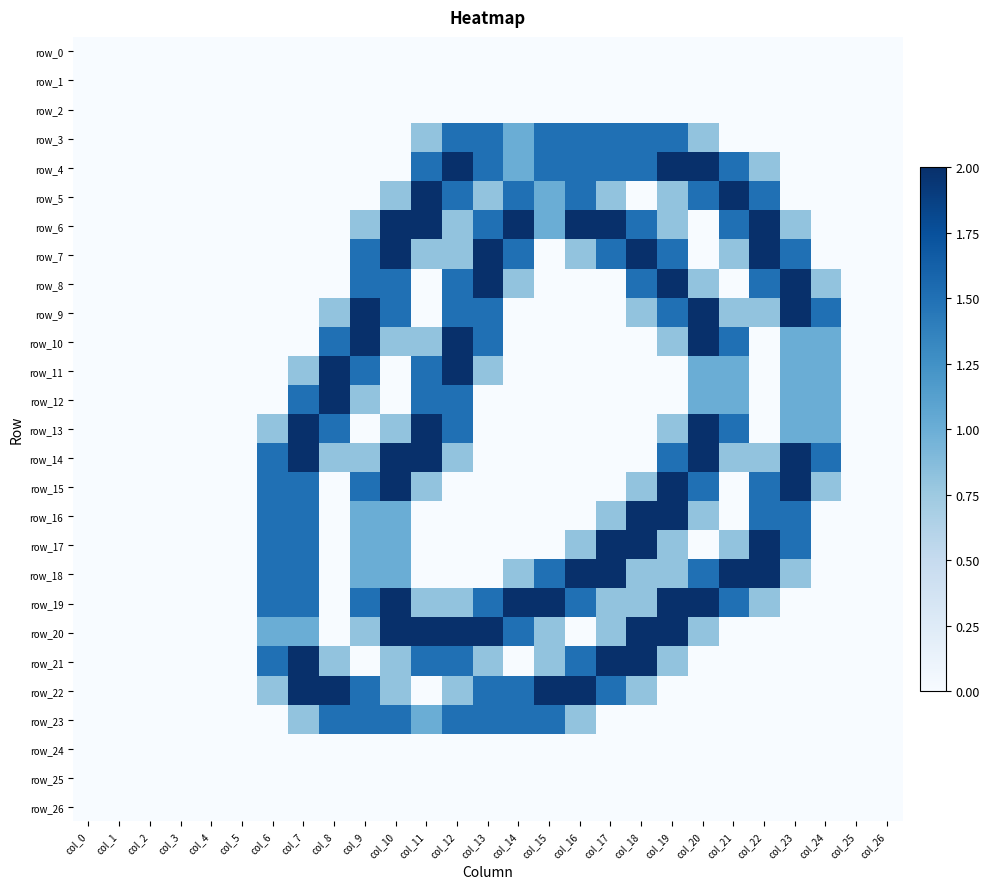

Rank the series by their maximum value, from lowest to highest.

row_0, row_1, row_2, row_24, row_25, row_26, row_3, row_23, row_4, row_5, row_6, row_7, row_8, row_9, row_10, row_11, row_12, row_13, row_14, row_15, row_16, row_17, row_18, row_19, row_20, row_21, row_22